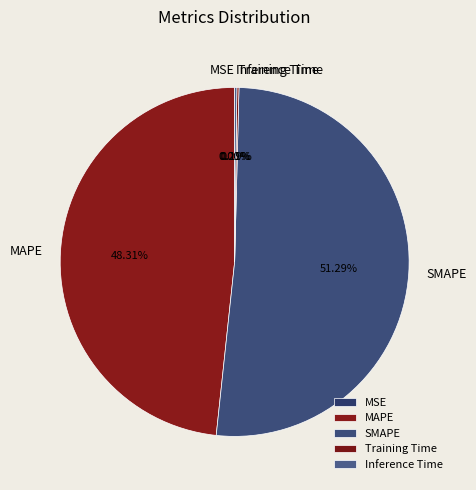

True or false: SMAPE accounts for 58% of the total.

False